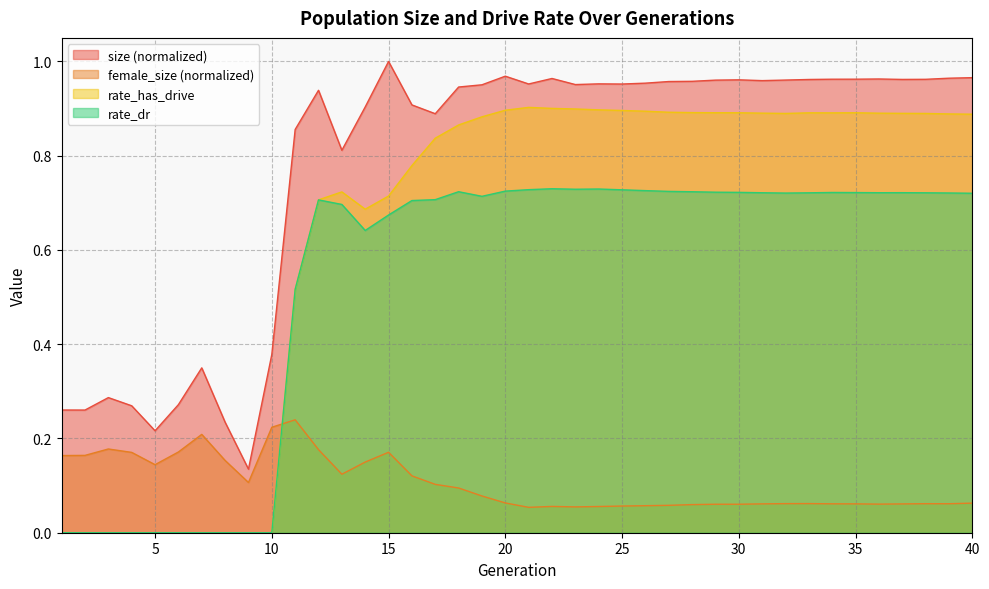

What is the approximate value of size at 24?

1.0